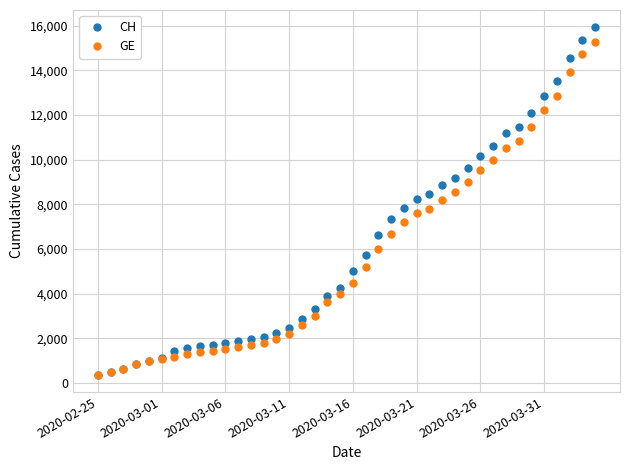

What is the value of the CH point at the 26th from the left?

8249